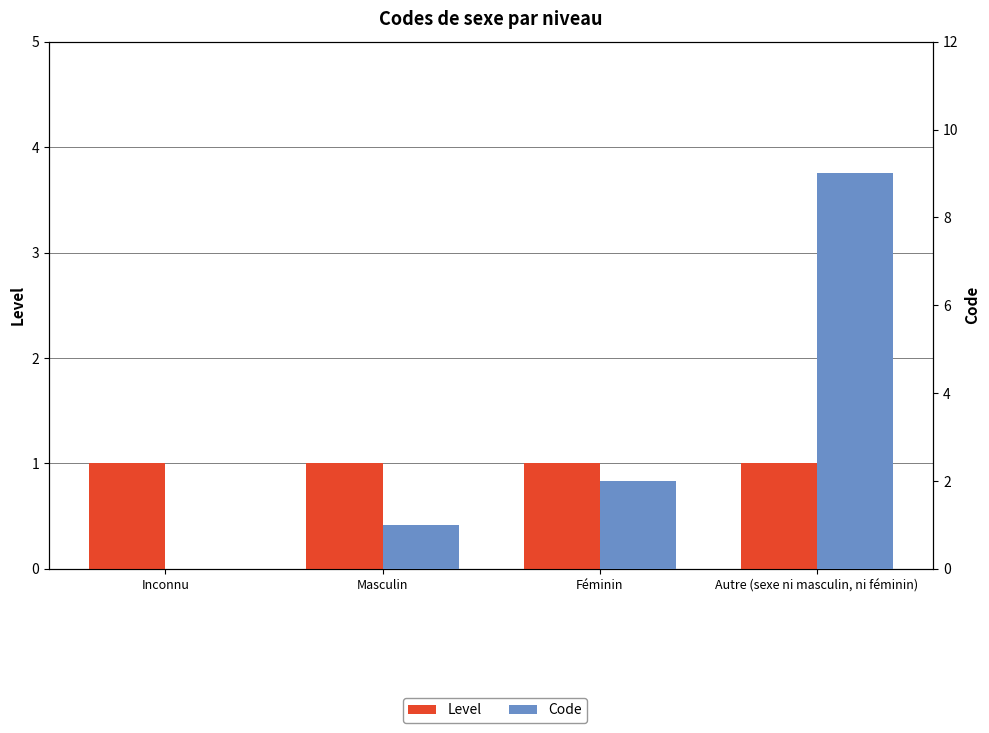

What is the difference between the maximum and minimum values in the Code series?

9